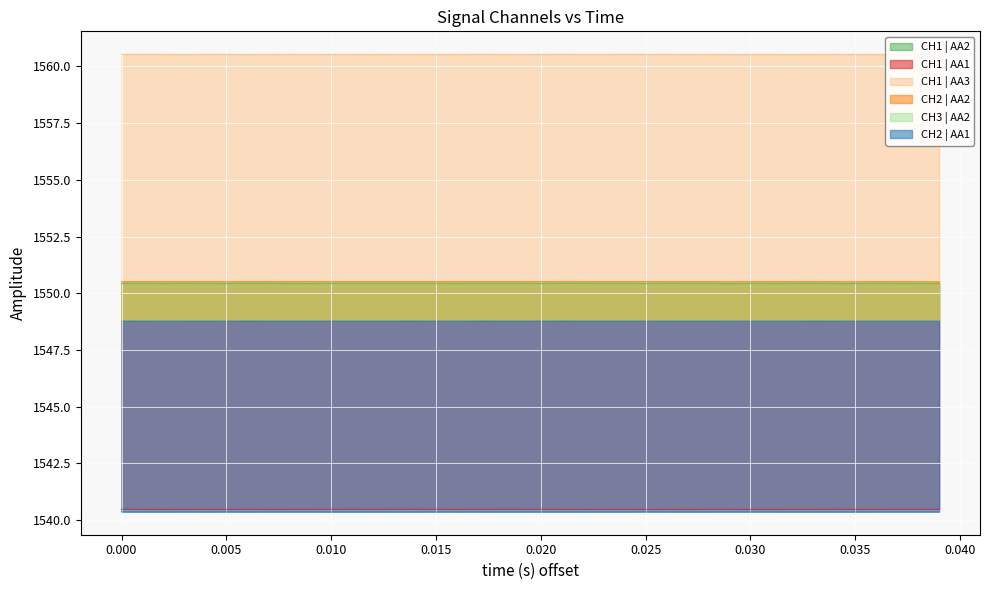

Reading left to right, extract all data points from this chart.

CH1 | AA1: 1540.5	1540.5	1540.5	1540.5	1540.5	1540.5	1540.5	1540.5	1540.5	1540.5	1540.5	1540.5	1540.5	1540.5	1540.5	1540.5	1540.5	1540.5	1540.5	1540.5	1540.5	1540.5	1540.5	1540.5	1540.5	1540.5	1540.5	1540.5	1540.5	1540.5	1540.5	1540.5	1540.5	1540.5	1540.5	1540.5	1540.5	1540.5	1540.5	1540.5
CH1 | AA2: 1550.4	1550.4	1550.4	1550.4	1550.4	1550.4	1550.4	1550.4	1550.4	1550.4	1550.4	1550.4	1550.4	1550.4	1550.4	1550.4	1550.4	1550.4	1550.4	1550.4	1550.4	1550.4	1550.4	1550.4	1550.4	1550.4	1550.4	1550.4	1550.4	1550.4	1550.4	1550.4	1550.4	1550.4	1550.4	1550.4	1550.4	1550.4	1550.4	1550.4
CH1 | AA3: 1560.5	1560.5	1560.5	1560.5	1560.5	1560.5	1560.5	1560.5	1560.5	1560.5	1560.5	1560.5	1560.5	1560.5	1560.5	1560.5	1560.5	1560.5	1560.5	1560.5	1560.5	1560.5	1560.5	1560.5	1560.5	1560.5	1560.5	1560.5	1560.5	1560.5	1560.5	1560.5	1560.5	1560.5	1560.5	1560.5	1560.5	1560.5	1560.5	1560.5
CH2 | AA1: 1540.4	1540.4	1540.4	1540.4	1540.4	1540.4	1540.4	1540.4	1540.4	1540.4	1540.4	1540.4	1540.4	1540.4	1540.4	1540.4	1540.4	1540.4	1540.4	1540.4	1540.4	1540.4	1540.4	1540.4	1540.4	1540.4	1540.4	1540.4	1540.4	1540.4	1540.4	1540.4	1540.4	1540.4	1540.4	1540.4	1540.4	1540.4	1540.4	1540.4
CH2 | AA2: 1550.5	1550.5	1550.5	1550.5	1550.5	1550.5	1550.5	1550.5	1550.5	1550.5	1550.5	1550.5	1550.5	1550.5	1550.5	1550.5	1550.5	1550.5	1550.5	1550.5	1550.5	1550.5	1550.5	1550.5	1550.5	1550.5	1550.5	1550.5	1550.5	1550.5	1550.5	1550.5	1550.5	1550.5	1550.5	1550.5	1550.5	1550.5	1550.5	1550.5
CH3 | AA2: 1550.4	1550.4	1550.4	1550.4	1550.4	1550.4	1550.4	1550.4	1550.4	1550.4	1550.4	1550.4	1550.4	1550.4	1550.4	1550.4	1550.4	1550.4	1550.4	1550.4	1550.4	1550.4	1550.4	1550.4	1550.4	1550.4	1550.4	1550.4	1550.4	1550.4	1550.4	1550.4	1550.4	1550.4	1550.4	1550.4	1550.4	1550.4	1550.4	1550.4